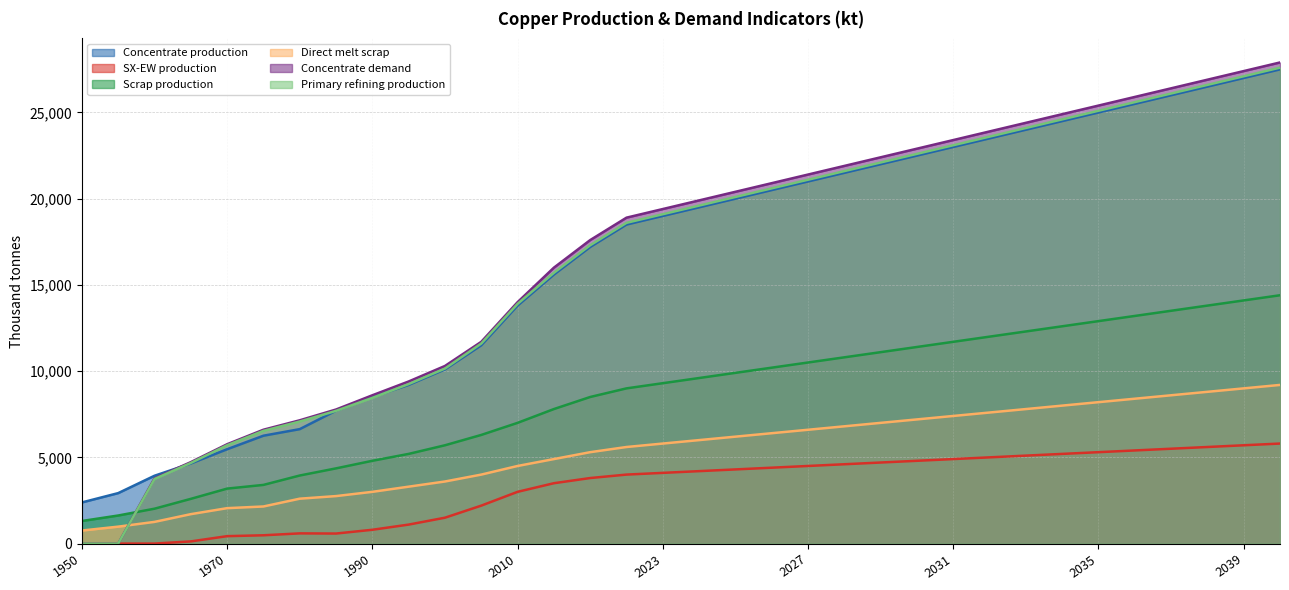

Which label corresponds to the largest value in the chart?

2040